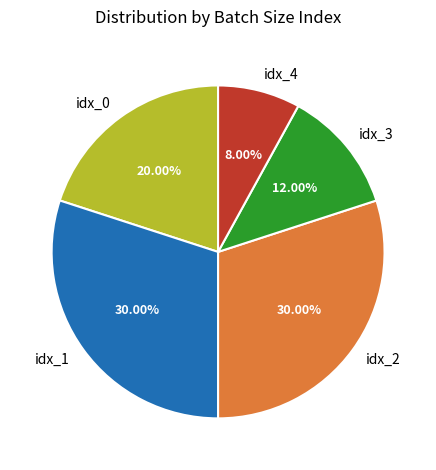

Is idx_3 the majority of the pie?

No